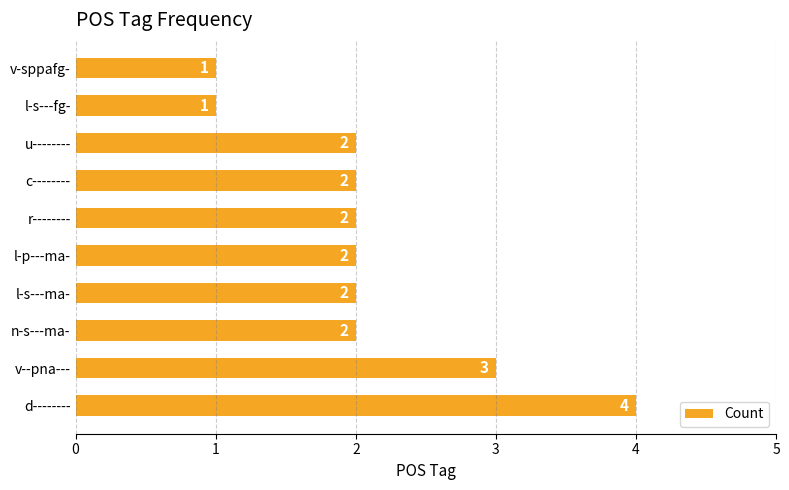

How many values are between 2 and 3?

7